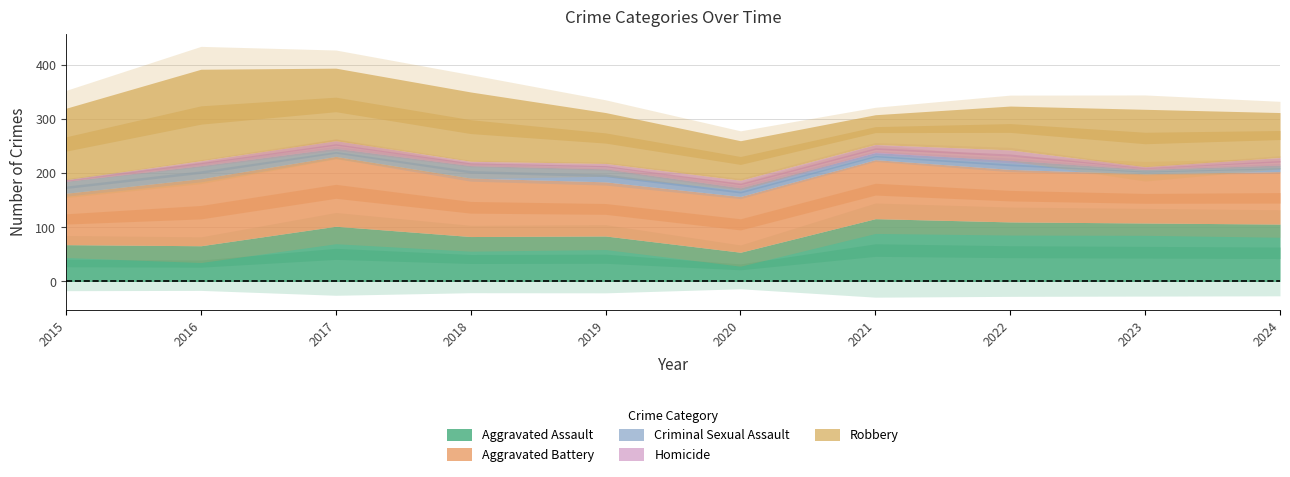

What is the spread (max minus min) of values at 2023?

103